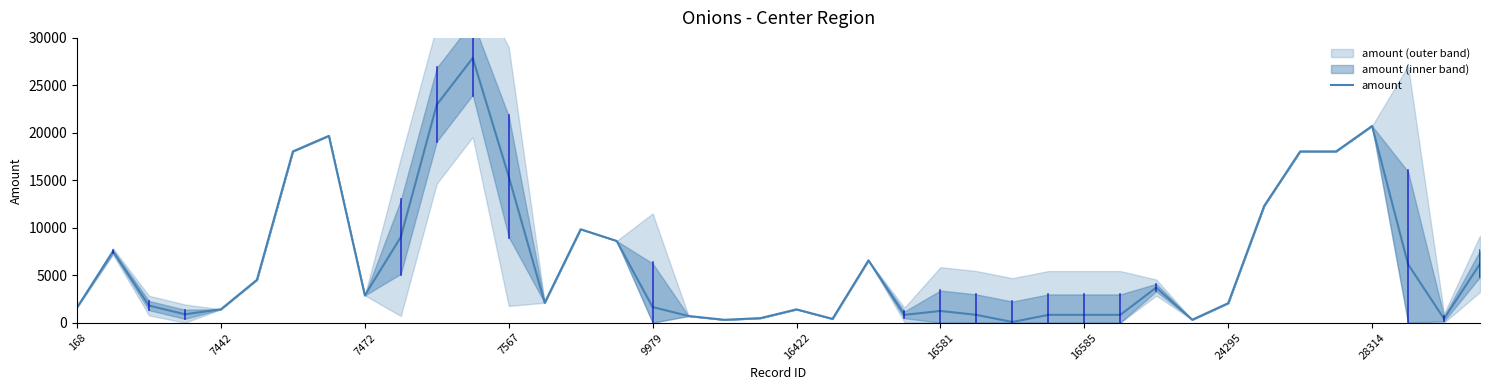

Approximately how many times larger is the value at 34 compared to 9979?

12.8